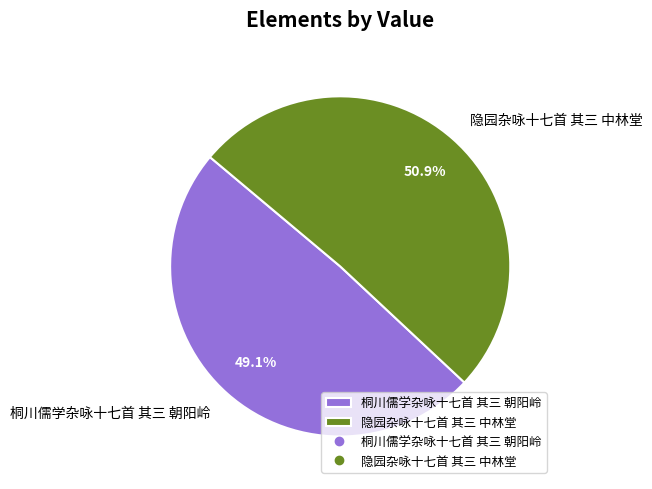

What percentage do 桐川儒学杂咏十七首 其三 朝阳岭 and 隐园杂咏十七首 其三 中林堂 together represent?

100.0%